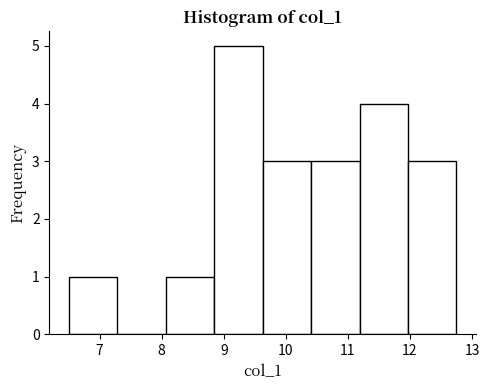

How tall is the bar that spans 8.1 to 8.8 on the x-axis? Neither the bar edges nor the heights are printed on the chart, so give them approximately, as read against the axes.

1